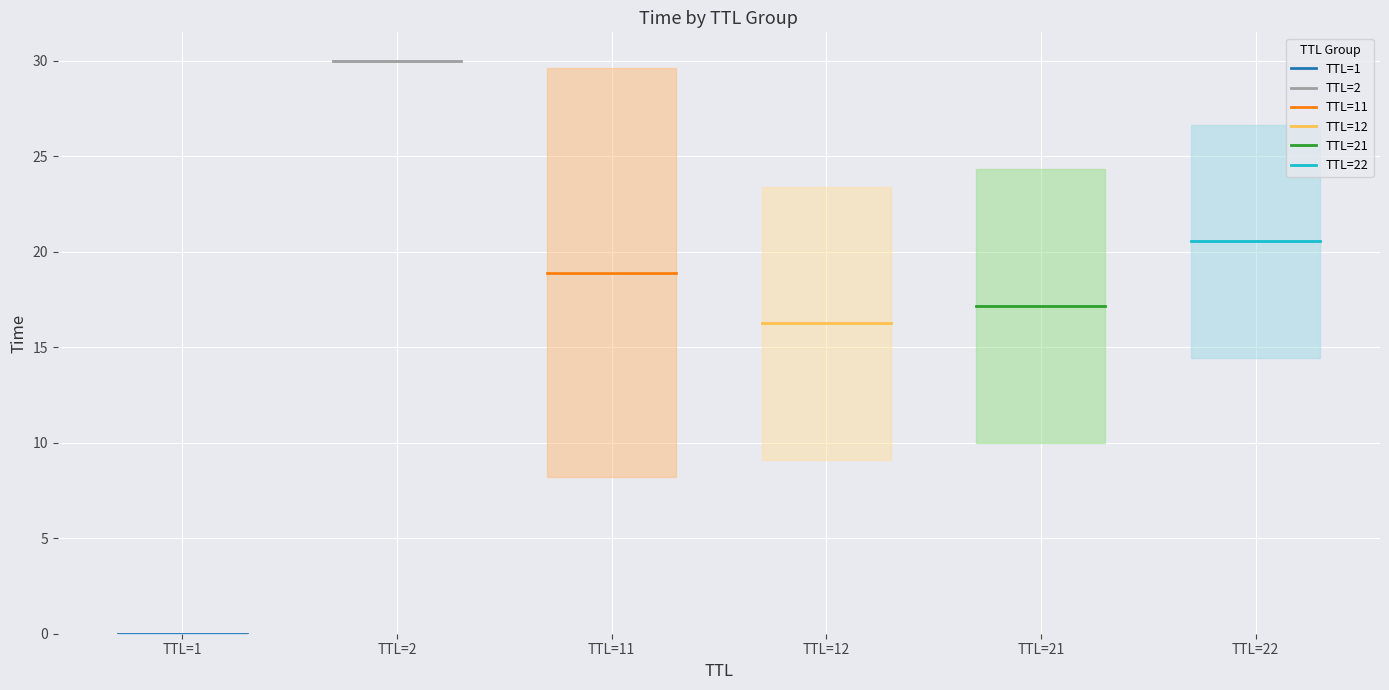

True or false: TTL=12 has a value of 9.7 at TTL=2.

False